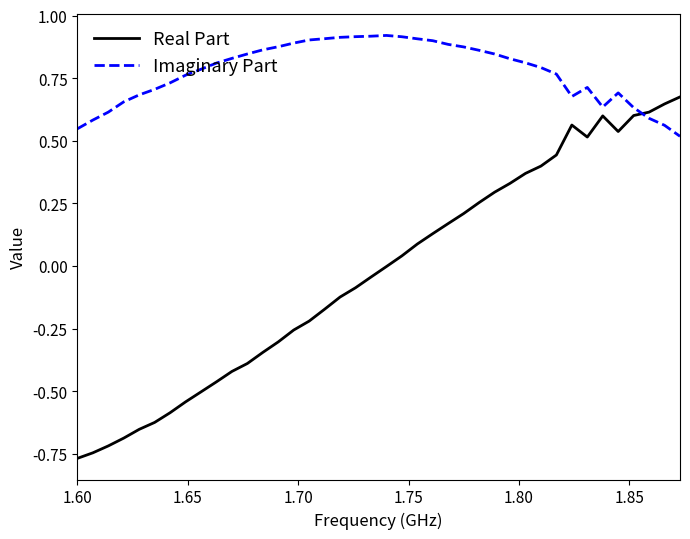

What is the difference between the maximum and minimum values in the Real Part series?

1.4